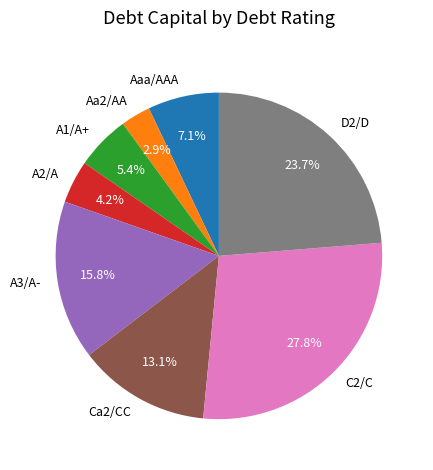

Which category has the smallest portion of the pie?

Aa2/AA